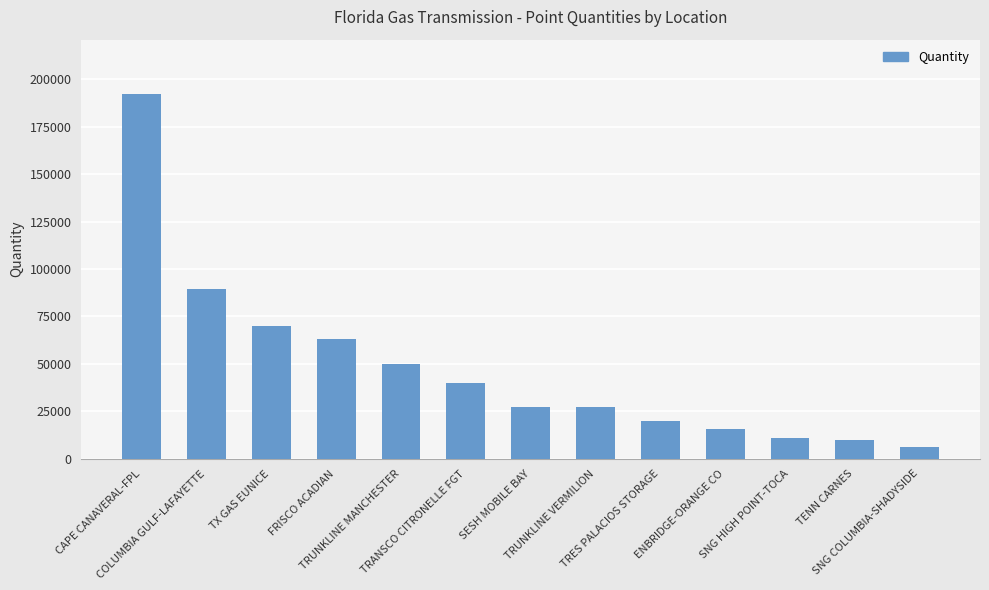

What is the value of the 4th bar from the left?

62977